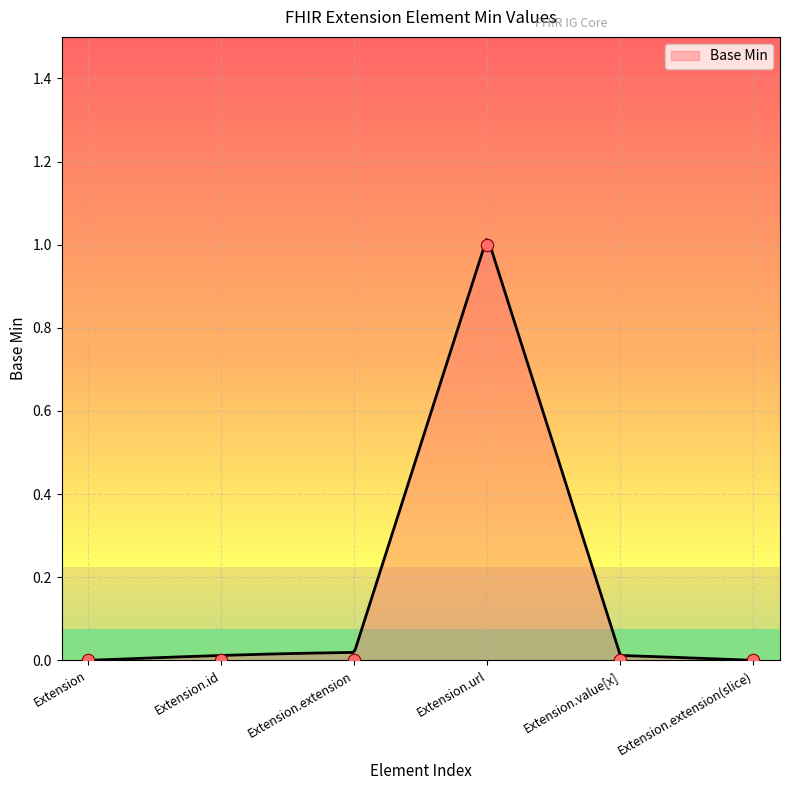

Between Extension.value[x] and Extension.id, which is larger?

Extension.value[x]